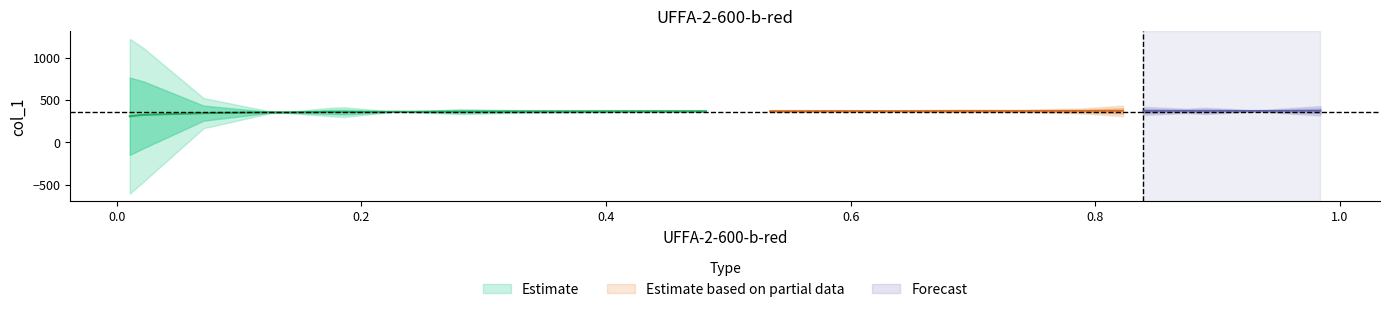

The y series shows 541.4 at 24. True or false?

False